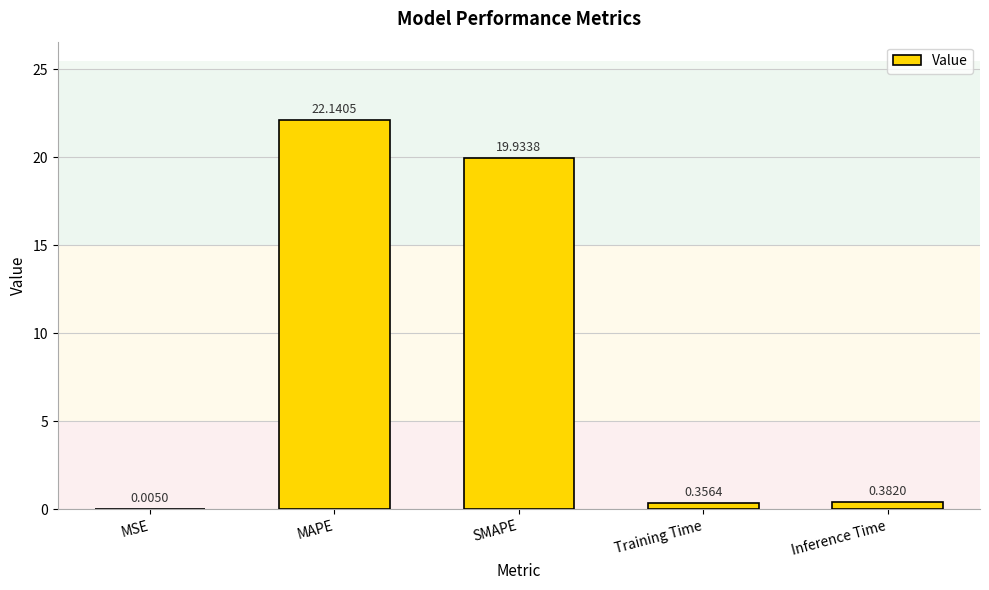

What is the sum of the values at MSE and MAPE?

22.1